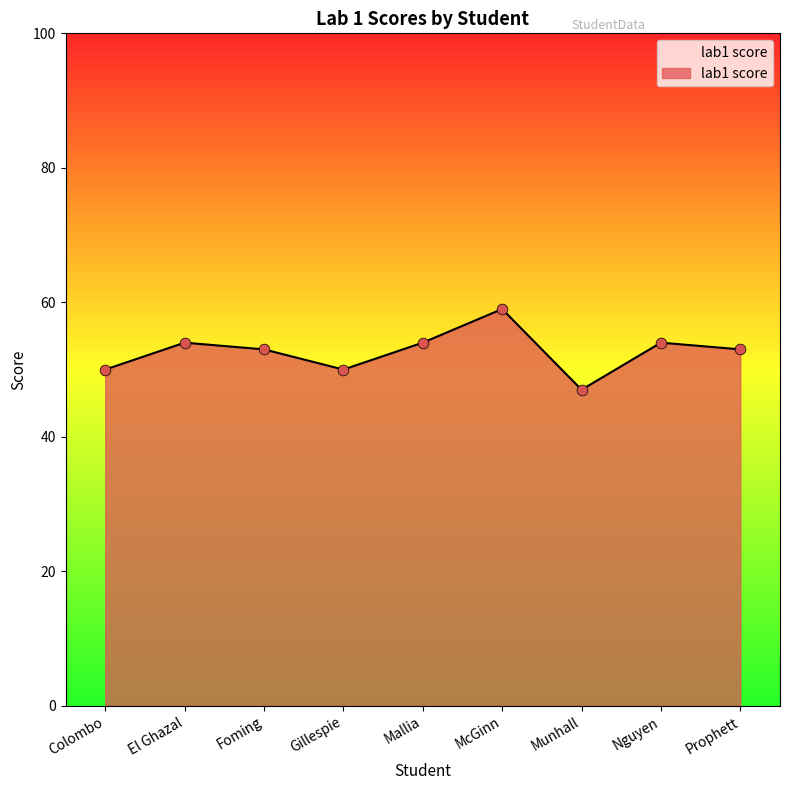

Approximately how many times larger is the value at Colombo compared to Prophett?

0.9